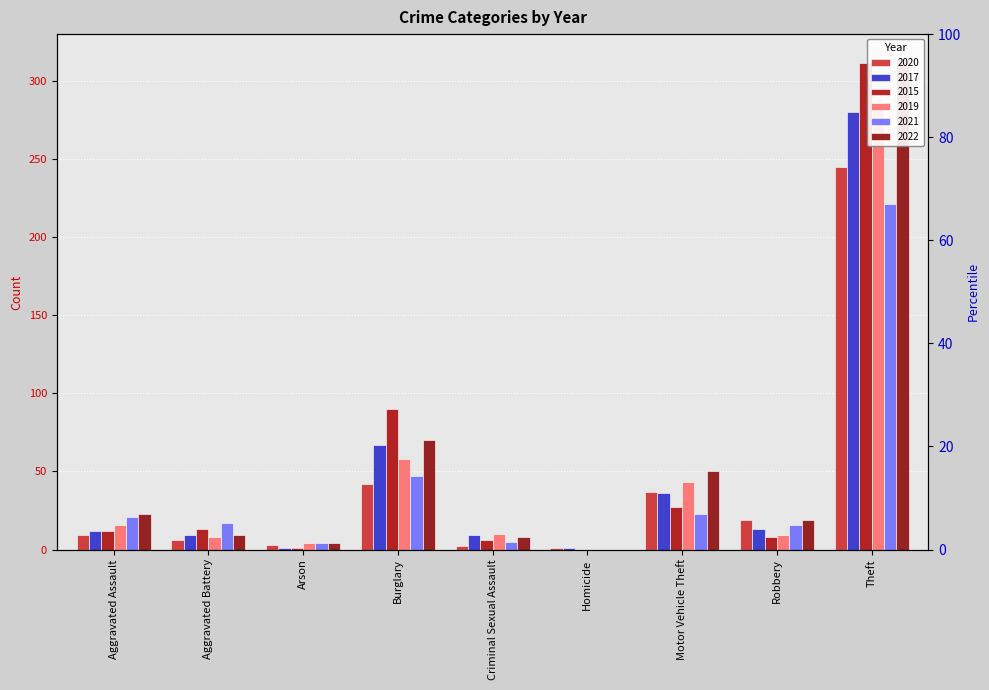

What is the difference between the 2017 values at Aggravated Assault and Aggravated Battery?

3